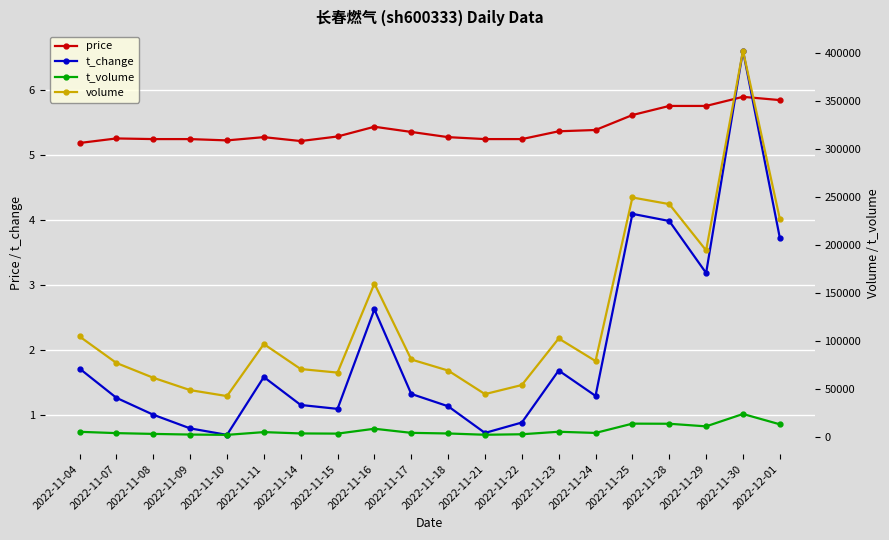

Which series changed the most between 2022-11-16 and 2022-11-23?

volume